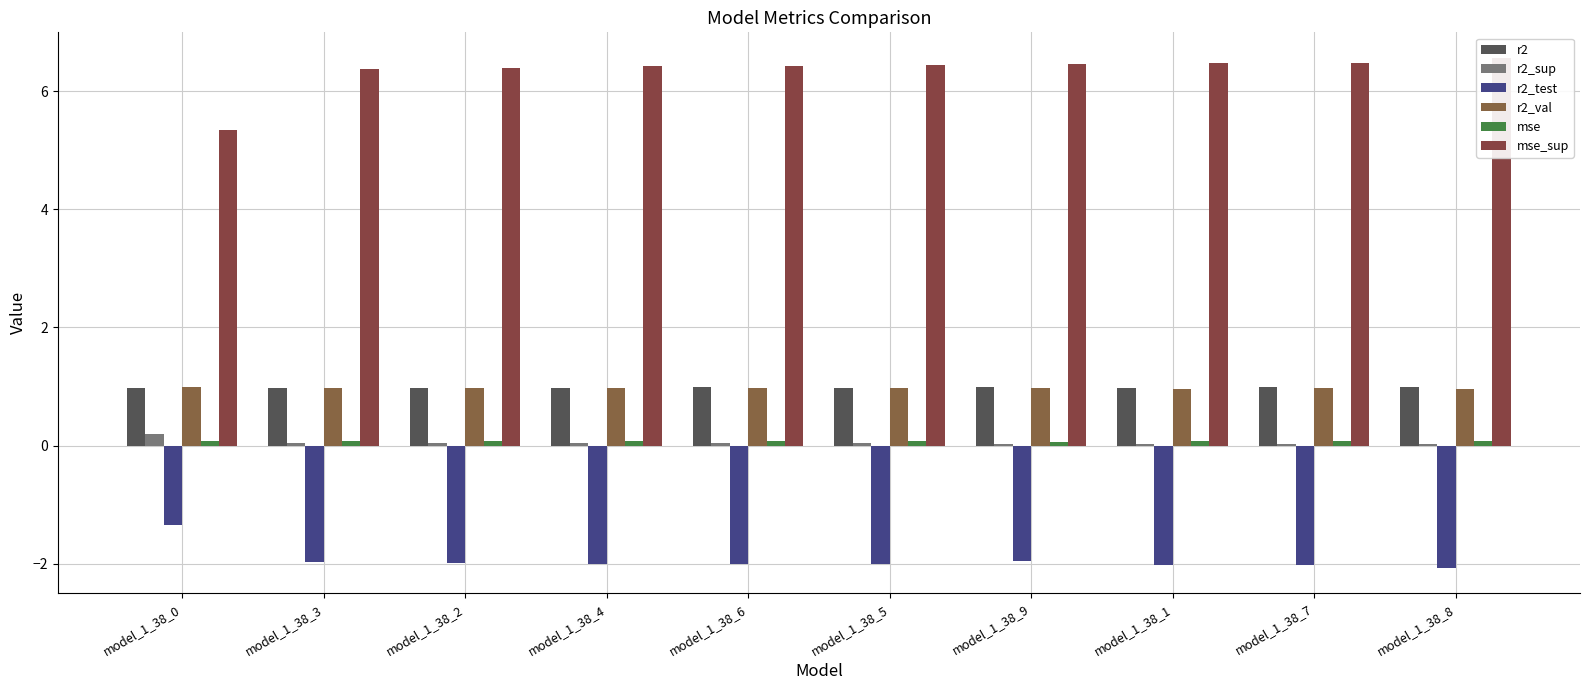

What are all the series names shown in the legend?

r2, r2_sup, r2_test, r2_val, mse, mse_sup